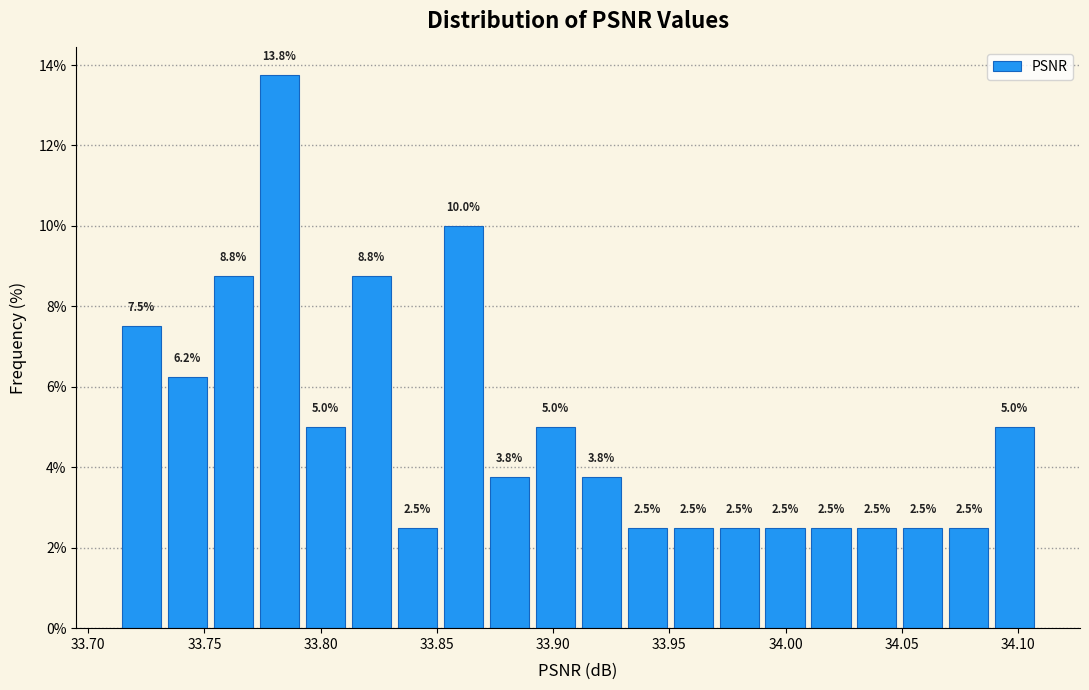

Read against the x-axis, roughly where is the centre of the tallest bar?

33.780